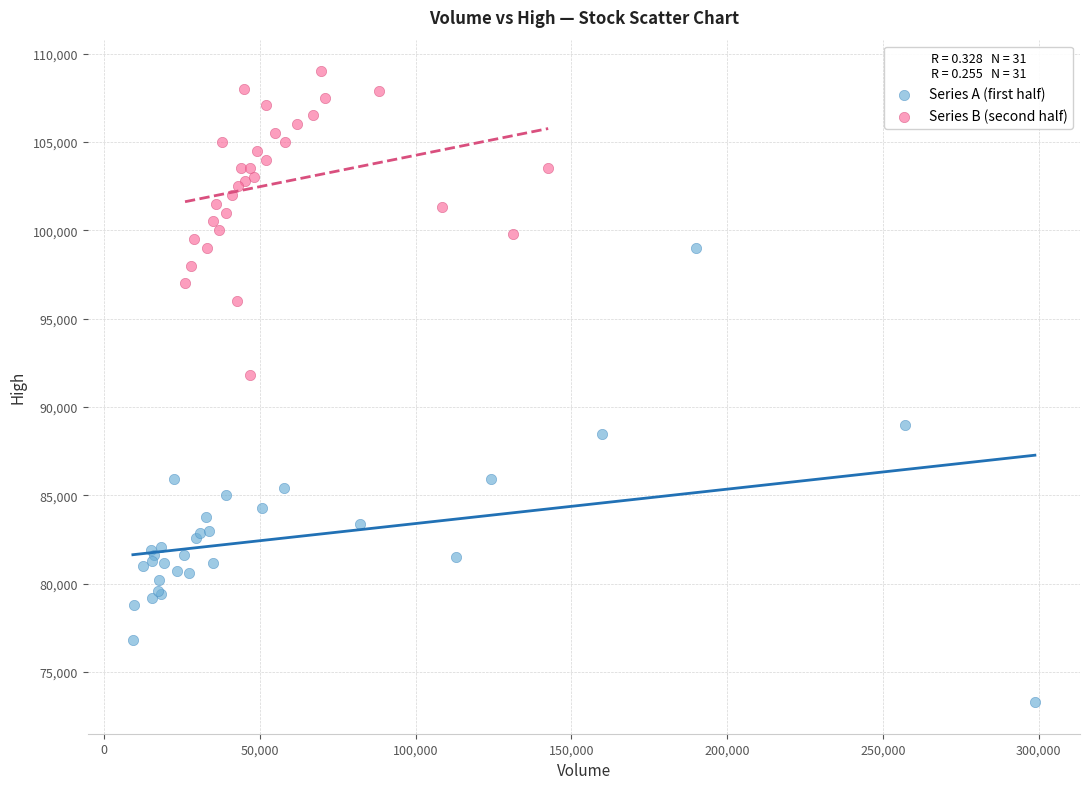

Which series has the largest Y range (max minus min)?

Series A (first half)